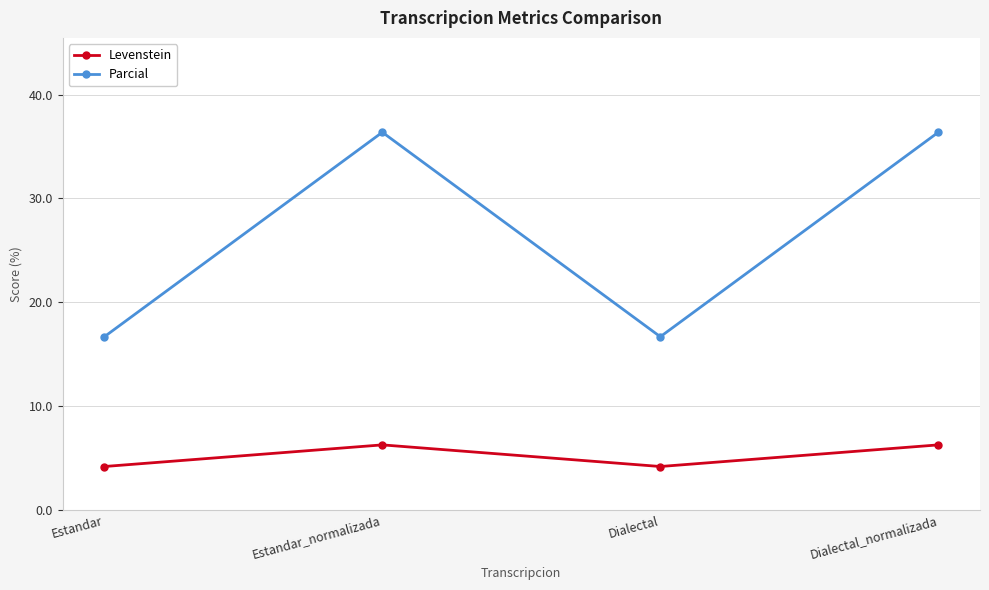

In Levenstein, how many points are lower than both neighbors (excluding endpoints)?

1